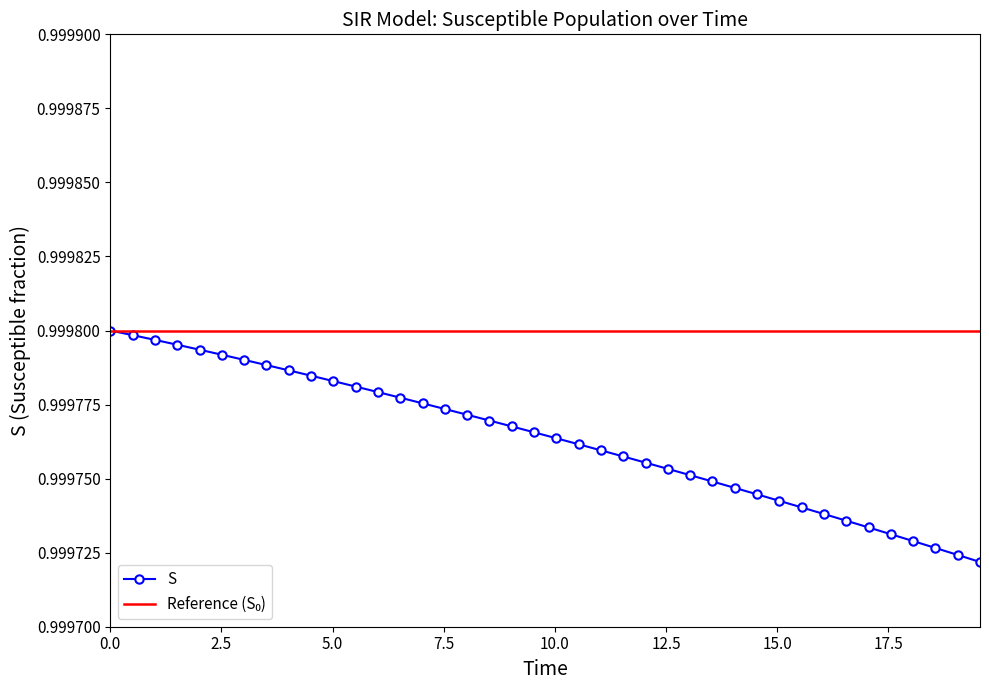

Count the number of categories in the chart.

40